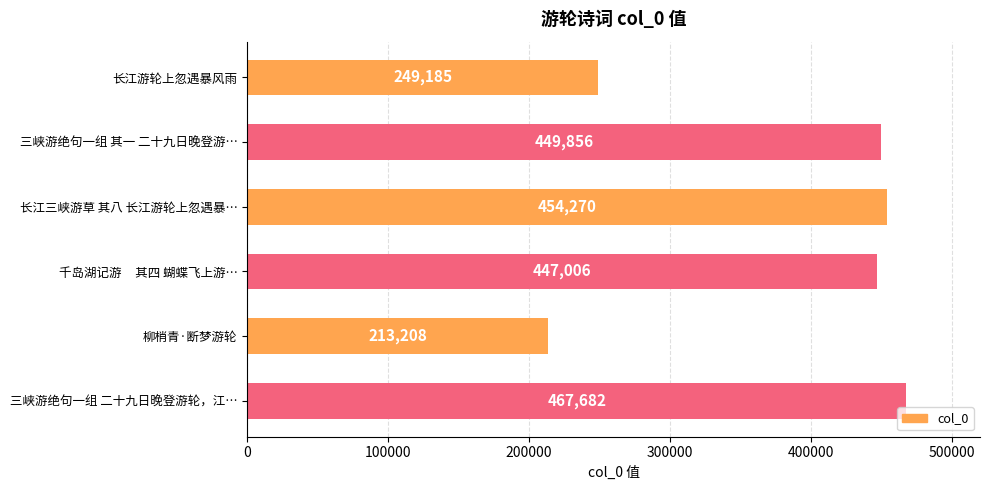

True or false: the data shows 447006 at 千岛湖记游     其四 蝴蝶飞上游….

True